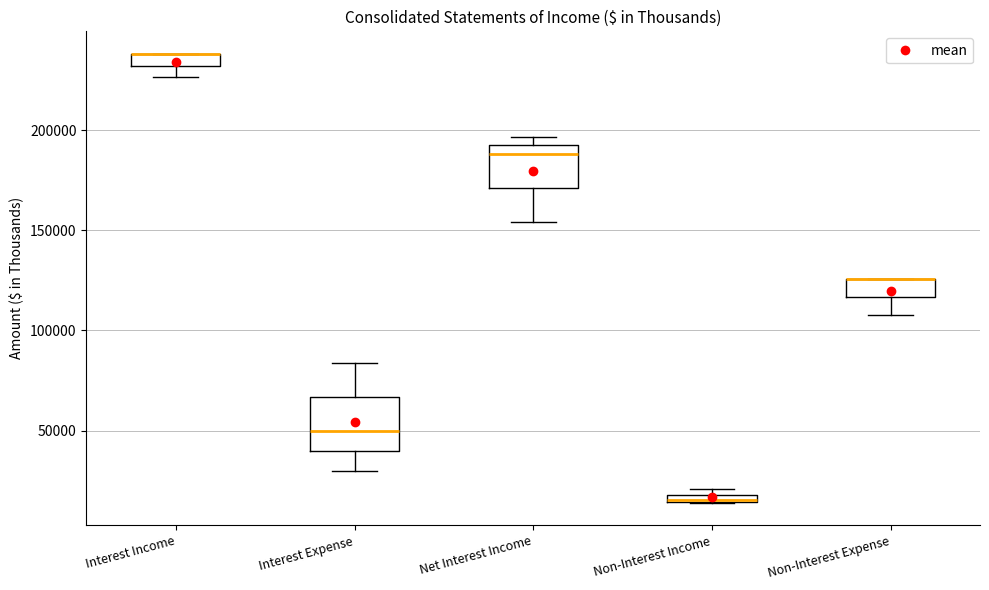

Comparing the boxes themselves (not the whiskers), which one is the tallest?

Interest Expense